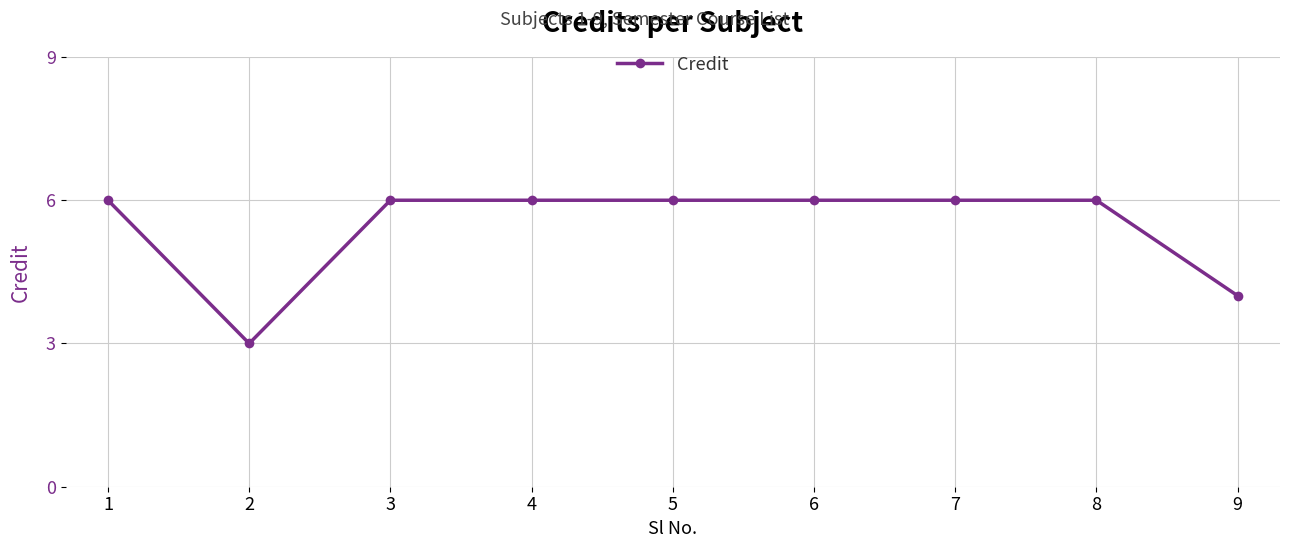

What is the value of the 8th point from the left?

6